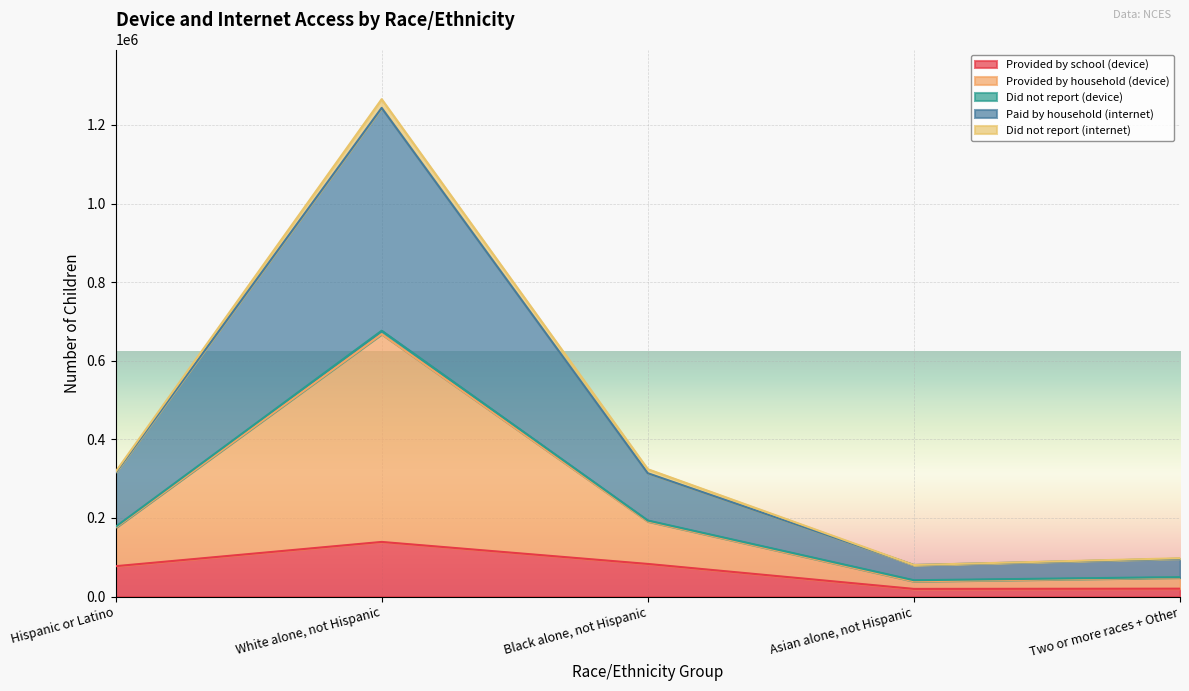

At which category does Paid by household (internet) reach its first local peak?

White alone, not Hispanic